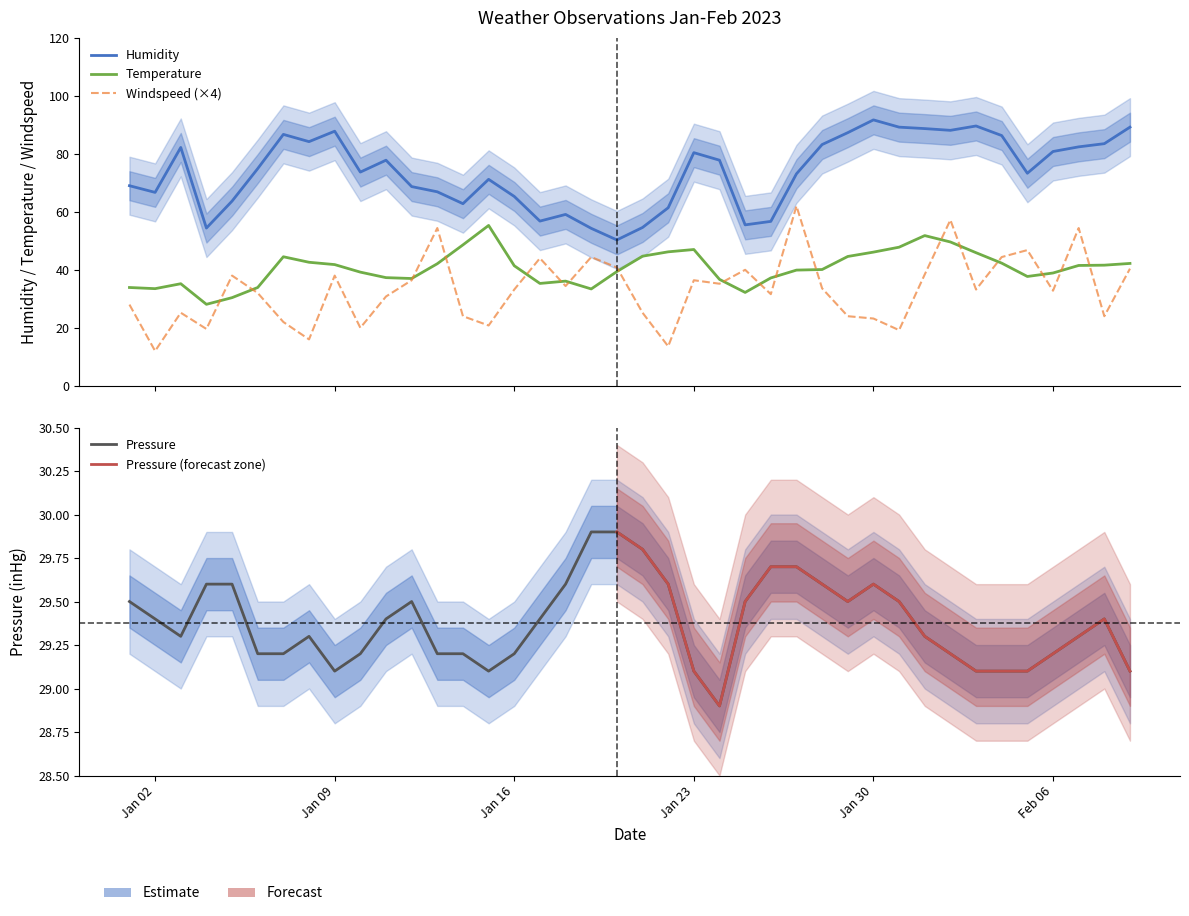

In Temperature, how many points are lower than both neighbors (excluding endpoints)?

7